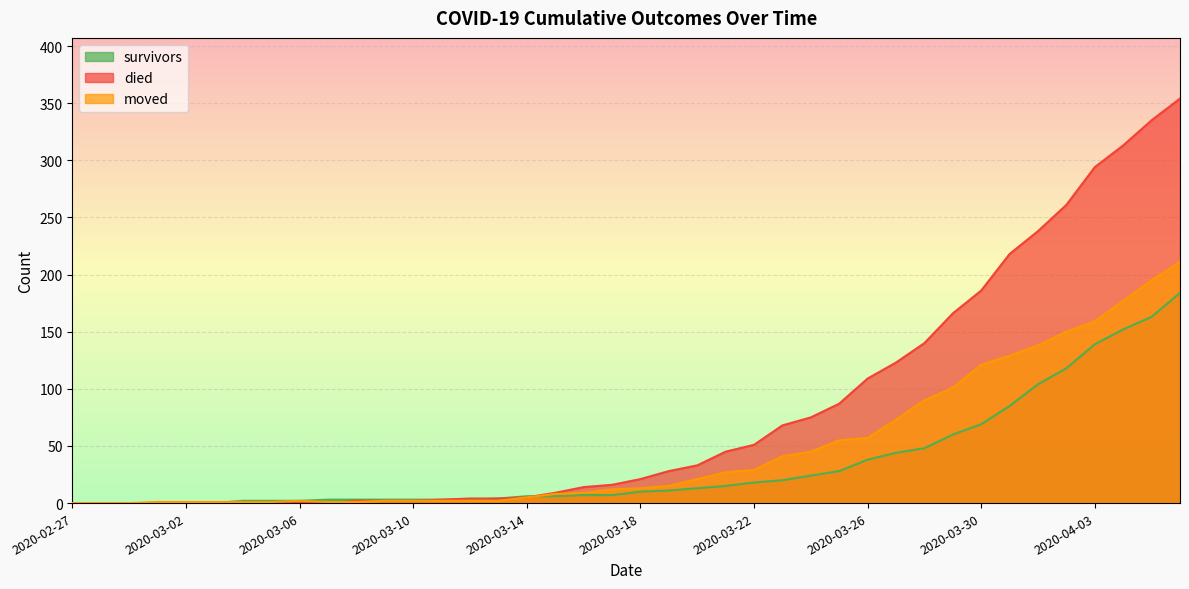

Is it true that survivors equals 3 at 2020-03-08?

True